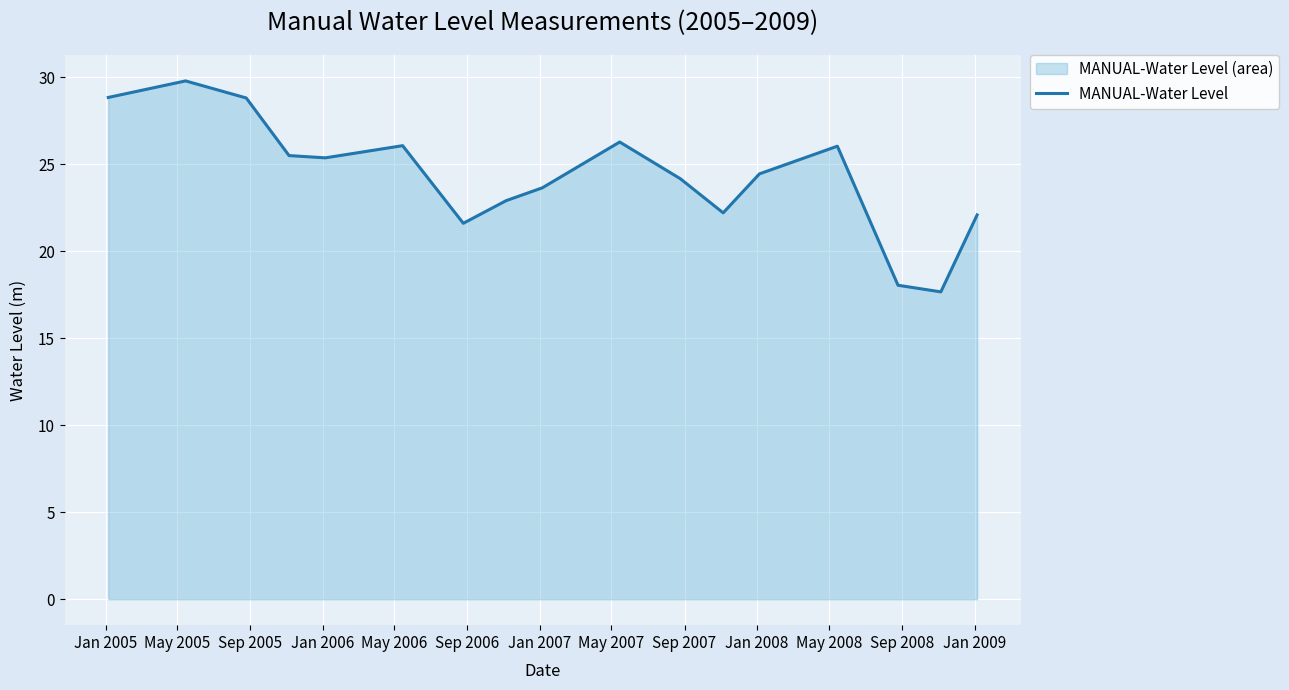

What is the maximum value shown in the chart?

29.8